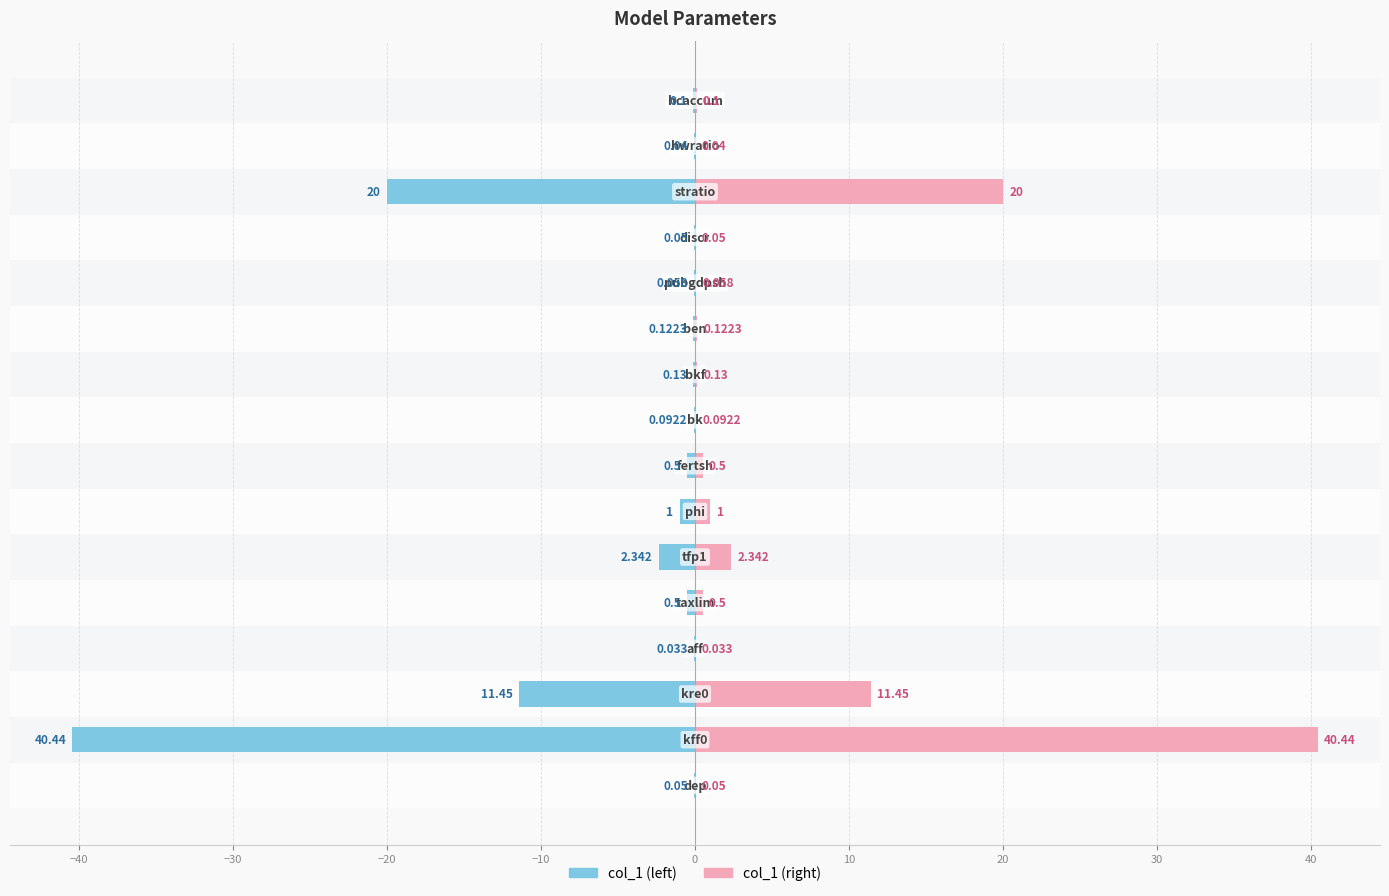

The col_1 (left) series shows -0.1 at 12. True or false?

True